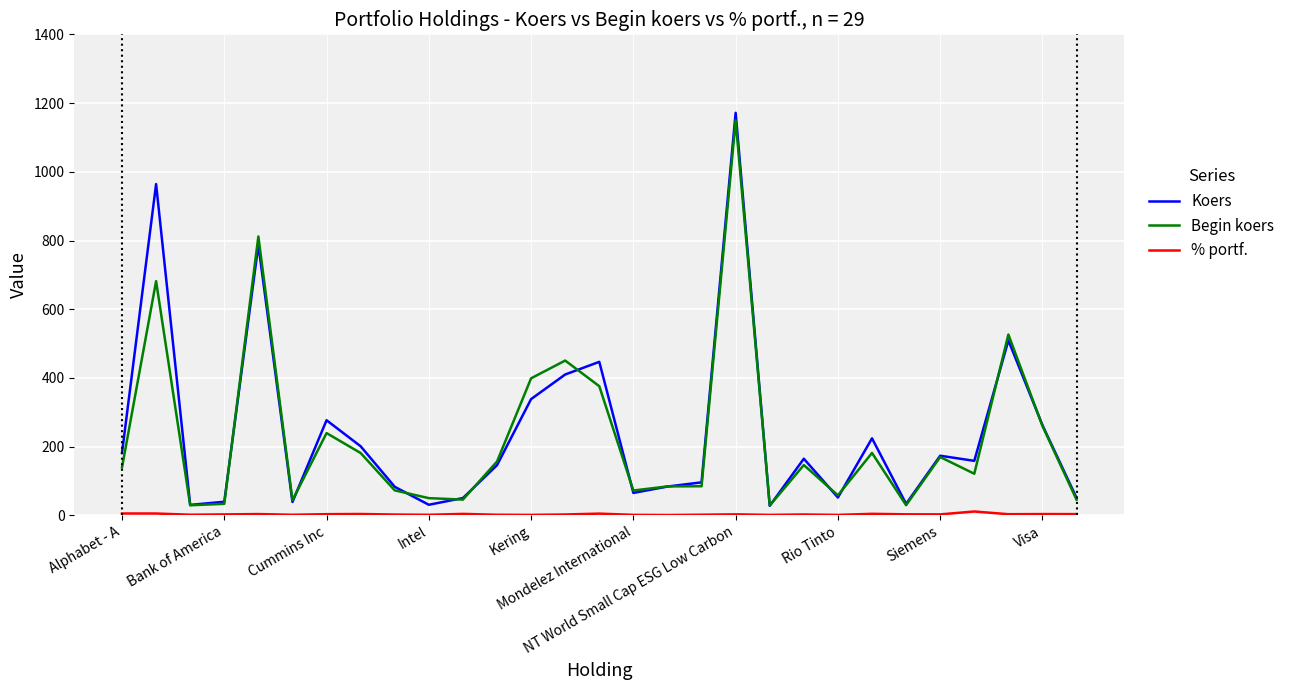

Which series has the largest range (max minus min)?

Koers